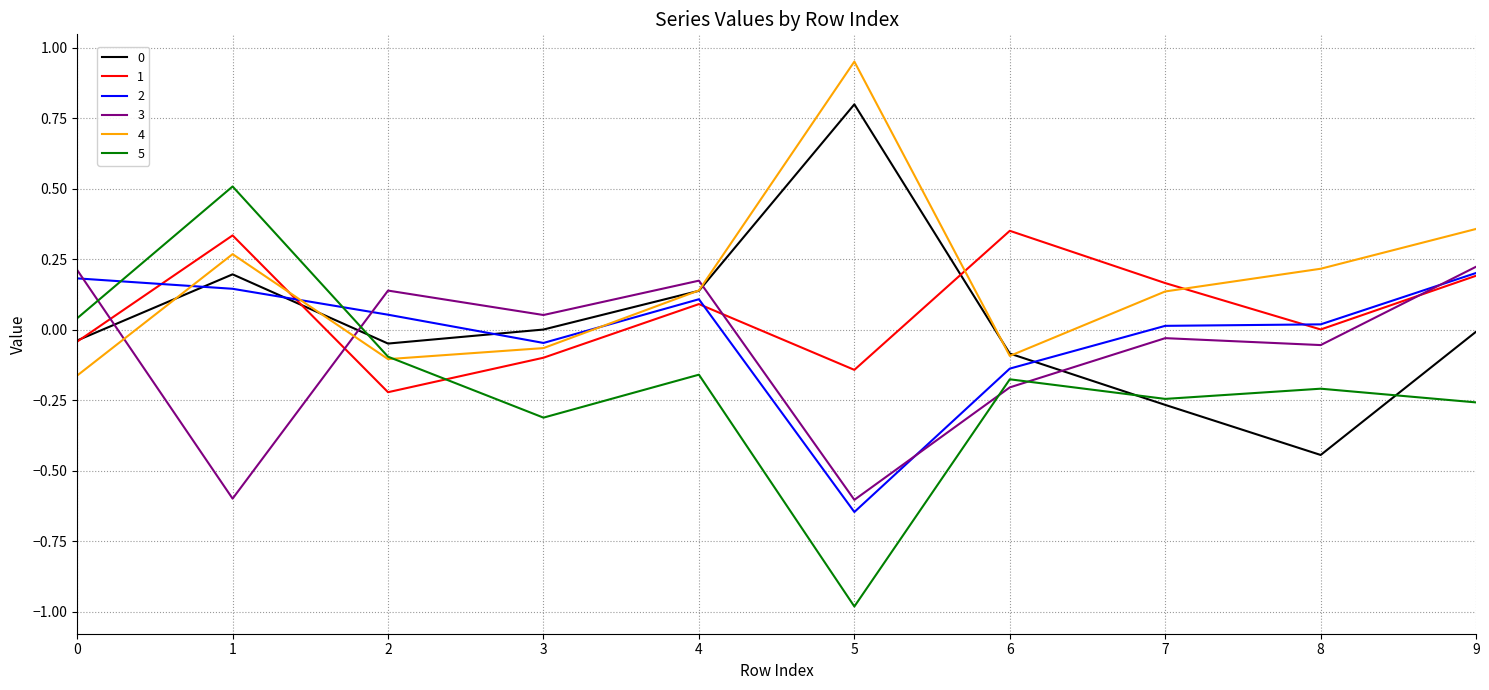

Is the value of 1 at 1 greater than the value of 3 at 5?

Yes